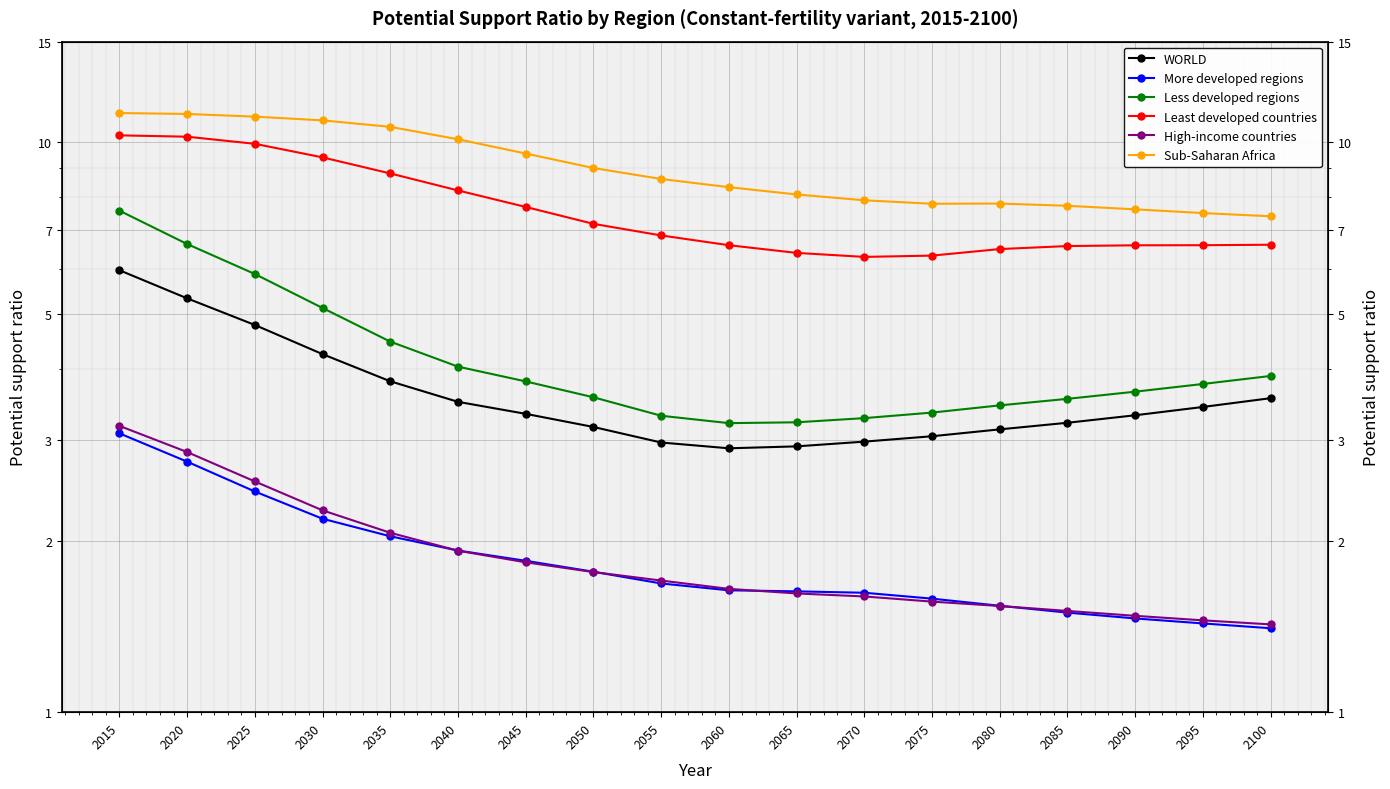

Between 2025 and 2065, which series saw the biggest shift?

Least developed countries